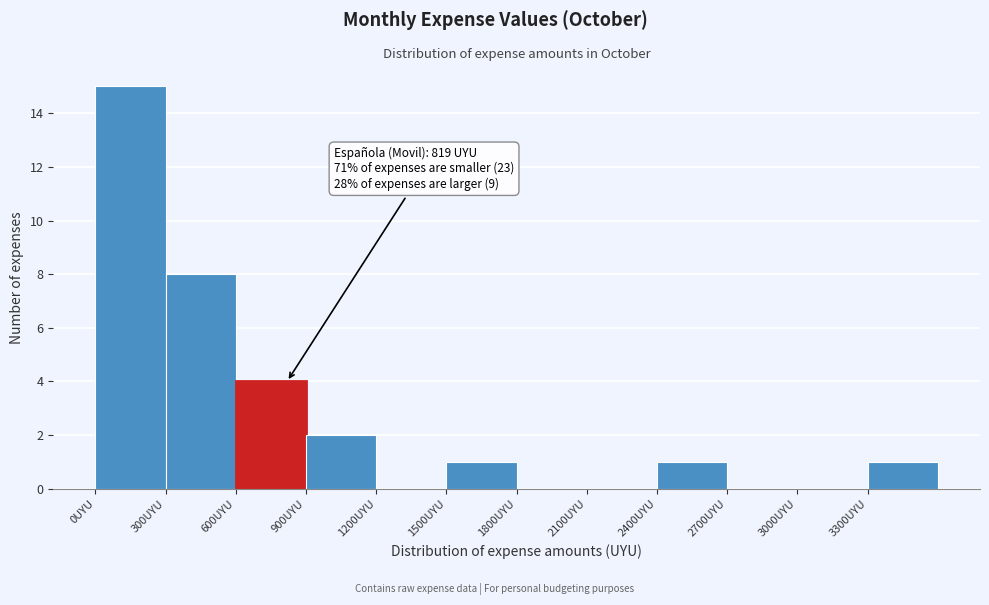

Over which range of the x-axis is the bar tallest?

0 to 300